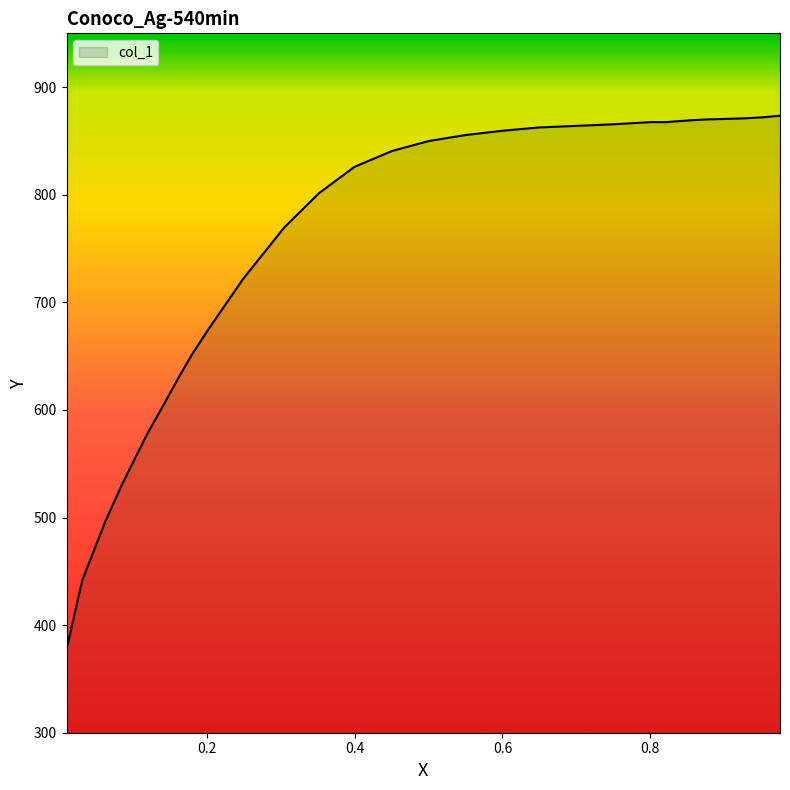

What is the greatest value displayed?

873.4